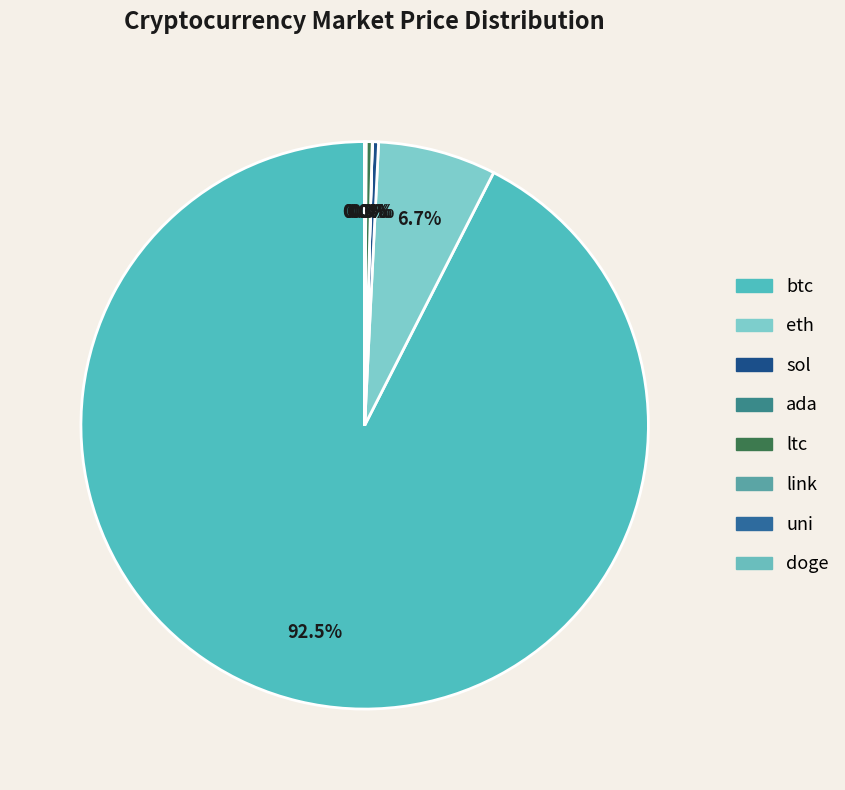

Which slice represents more than half of the pie?

btc